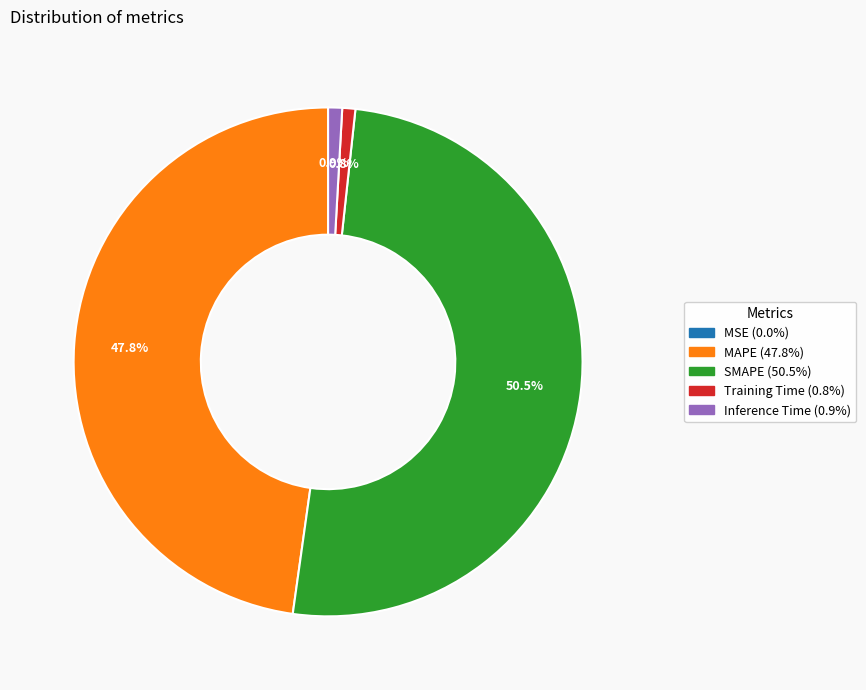

What percentage is NOT represented by Training Time?

99.2%